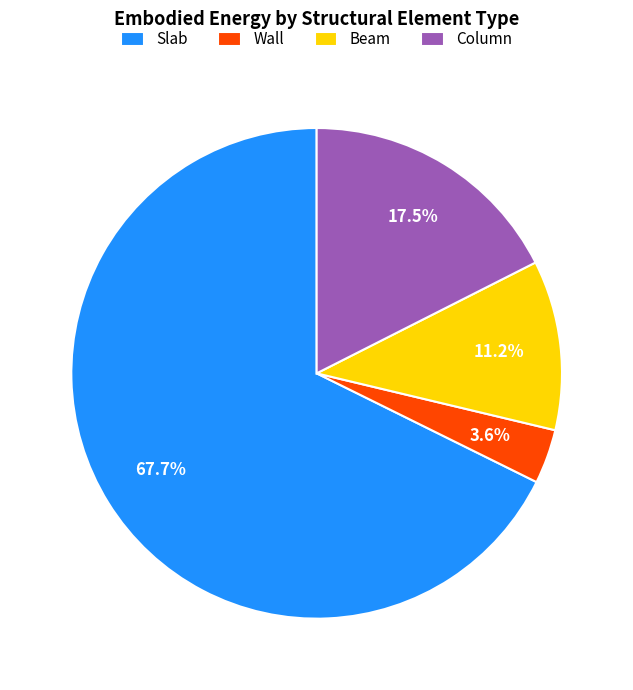

What is the smallest slice in the pie chart?

Wall